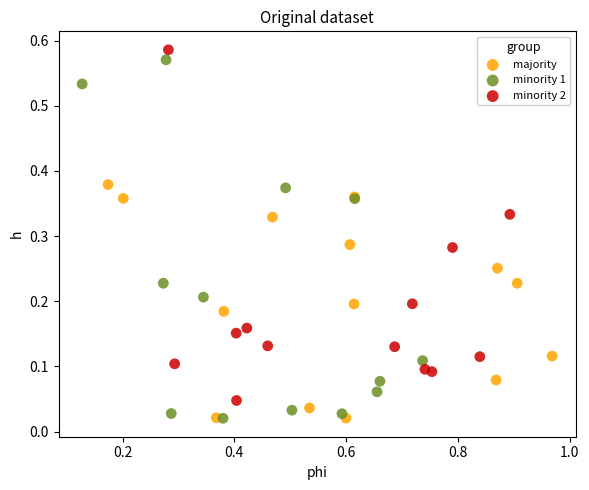

What are all the series names shown in the legend?

majority, minority 1, minority 2